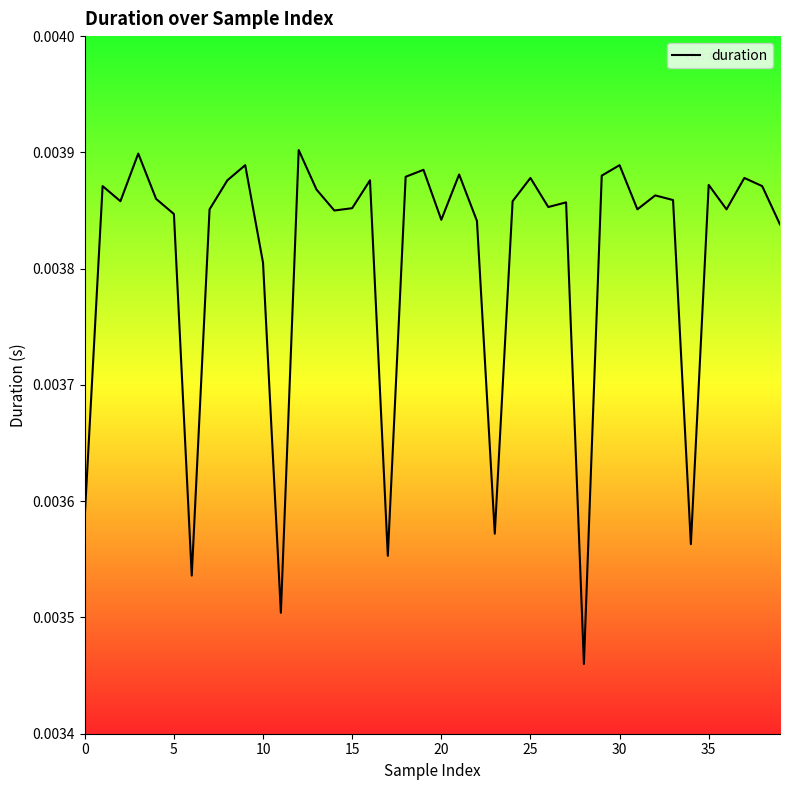

Does the chart display data point markers on the line(s)?

No